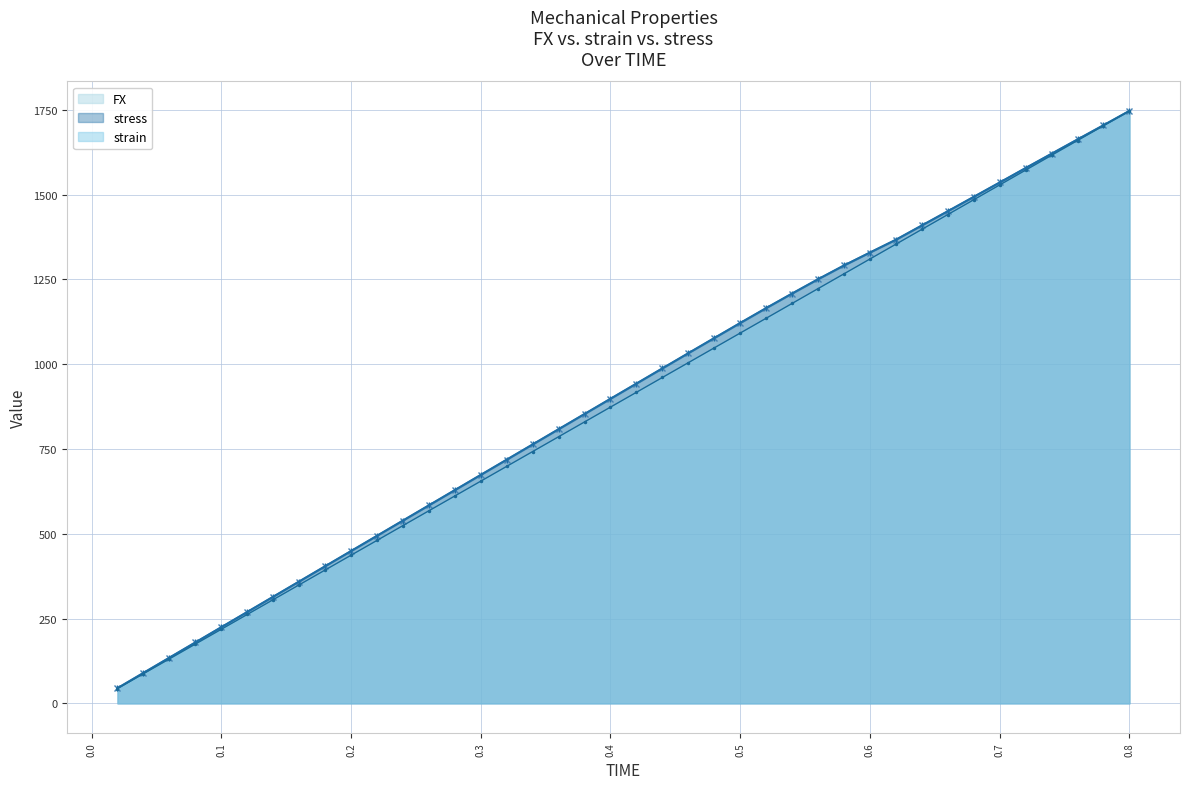

What is the average value of the strain series?

895.3